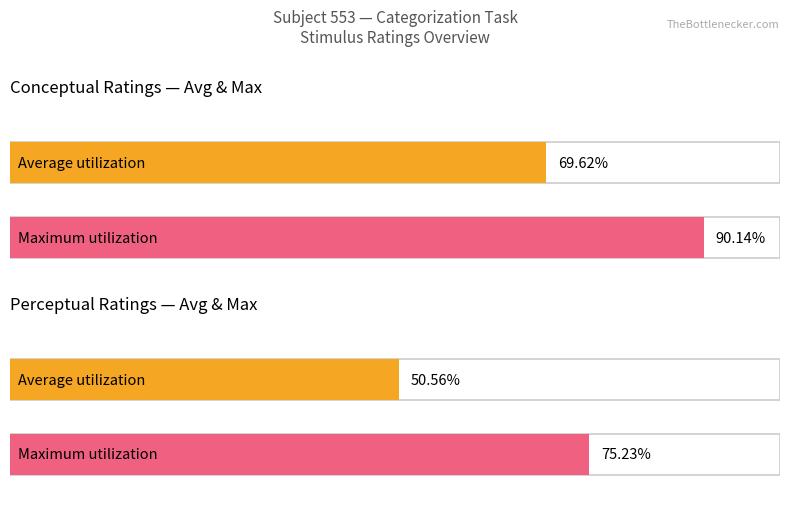

The perceptual series shows 11.1 at kitchens. True or false?

False